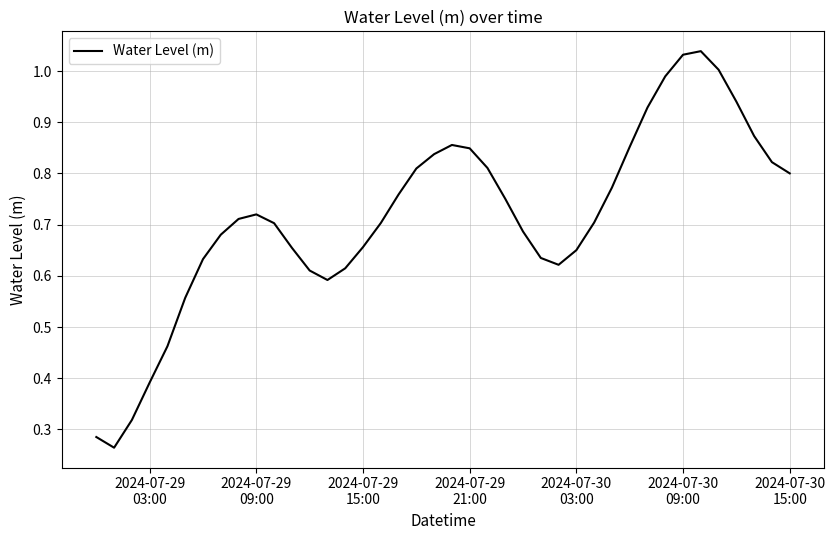

What is the difference between the second highest and second lowest values?

0.7